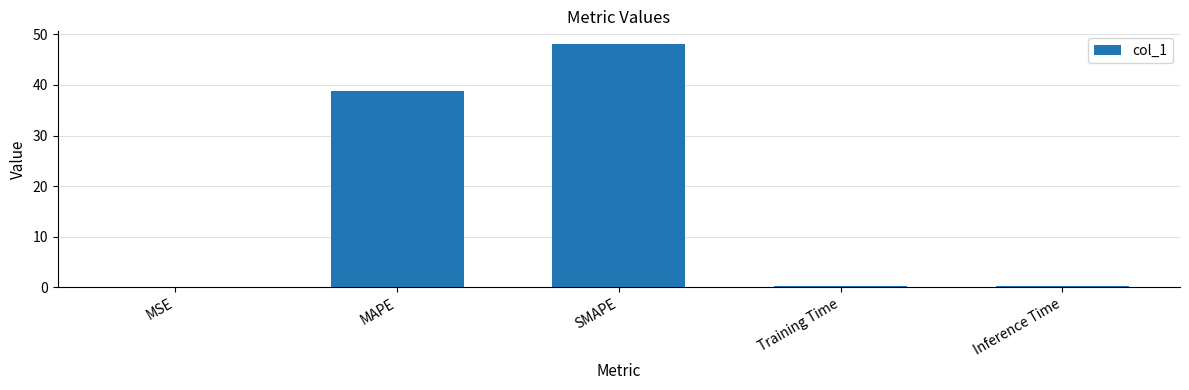

How many series are shown in this chart?

1